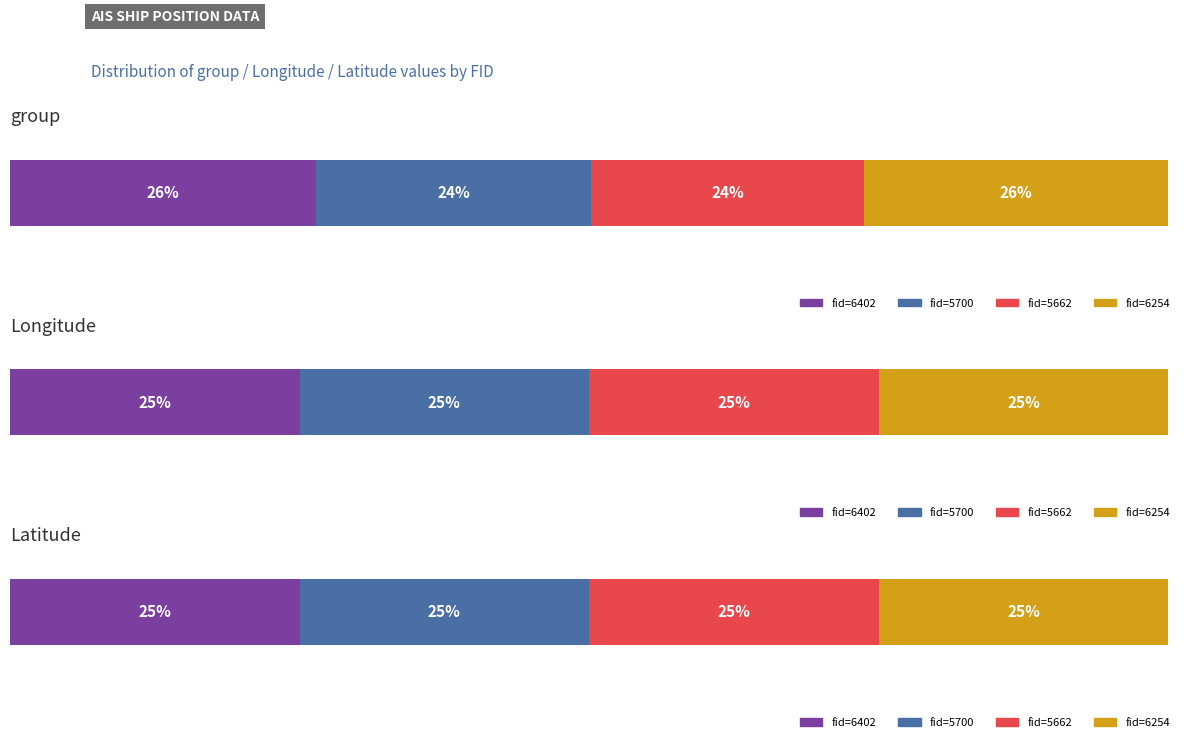

Reading right to left, transcribe all the data shown in this chart.

group: 4238.0	3787.0	3831.0	4251.0
Longitude: 119.5	119.5	119.5	119.5
Latitude: 23.6	23.6	23.6	23.6